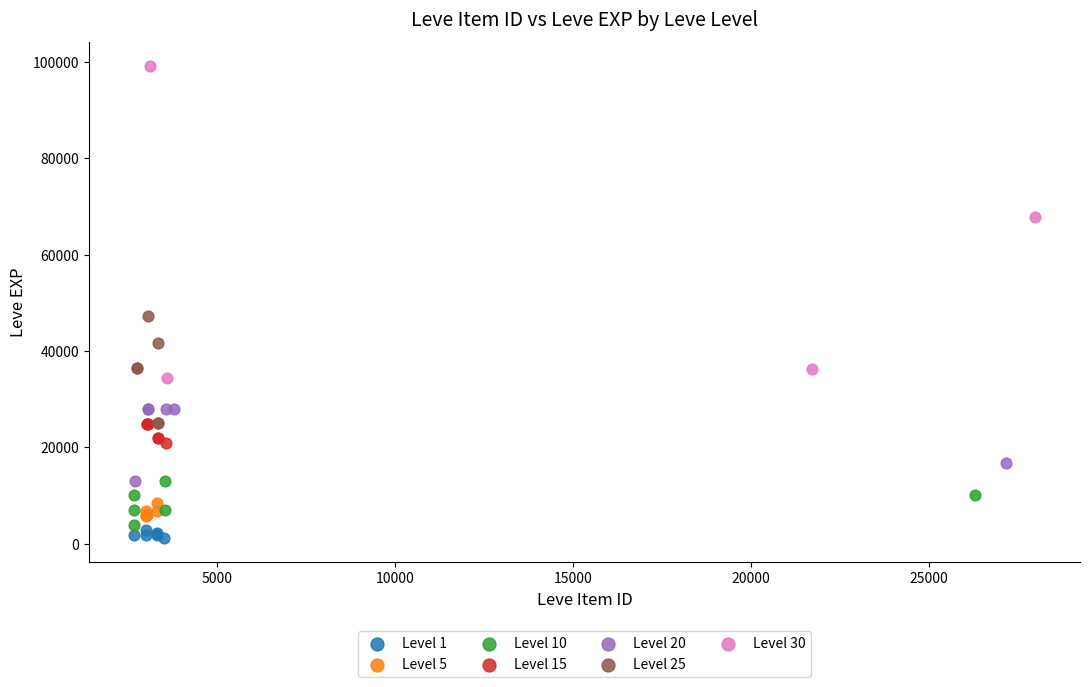

Which series reaches the maximum Y coordinate?

Level 30